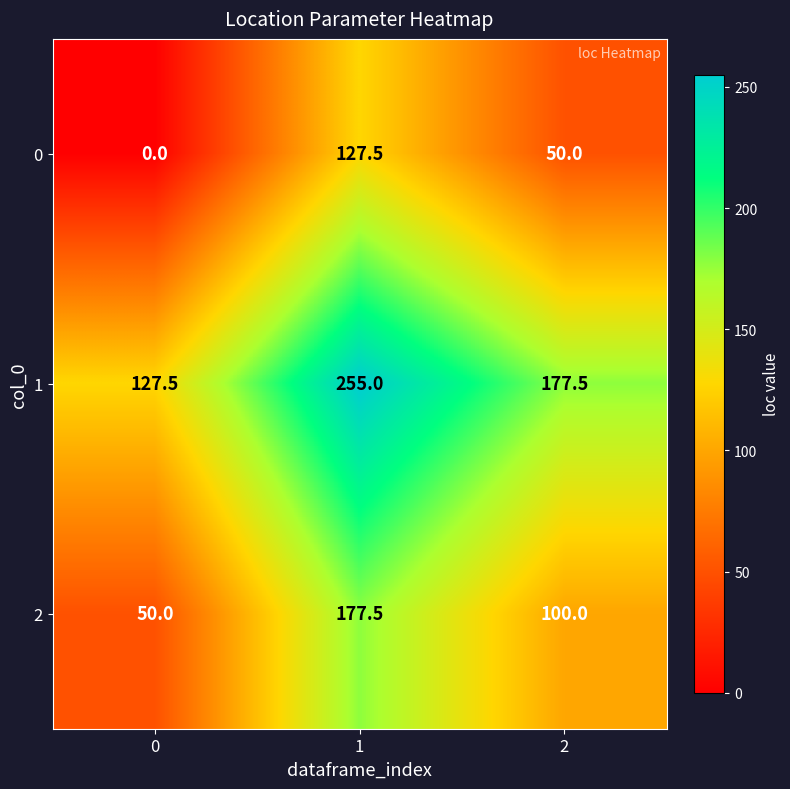

At which category is the sum across all series the highest?

1